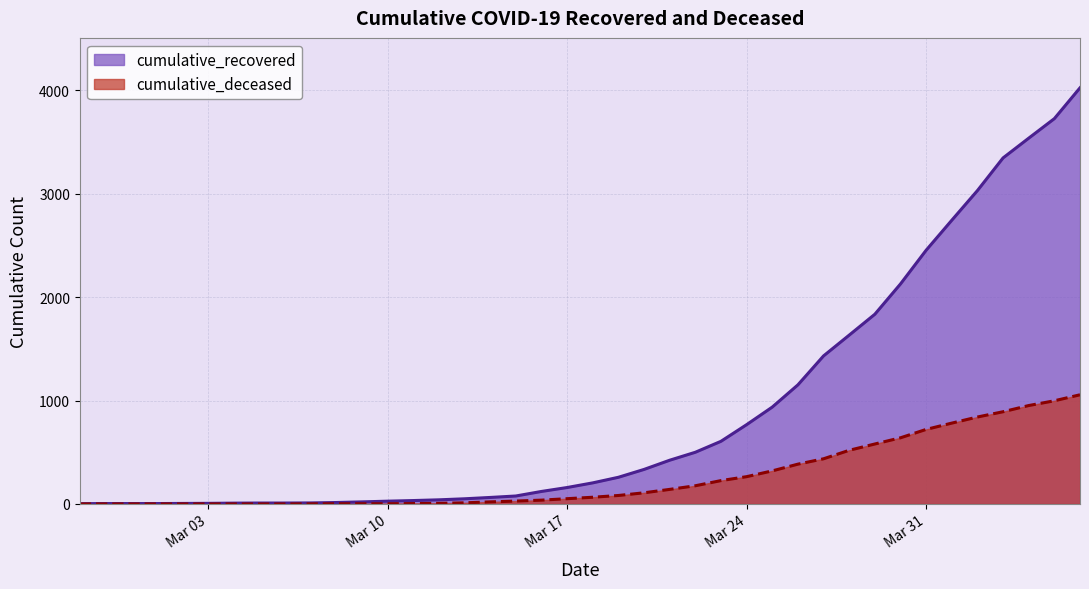

The cumulative_recovered series shows 33 at 2020-03-11. True or false?

True